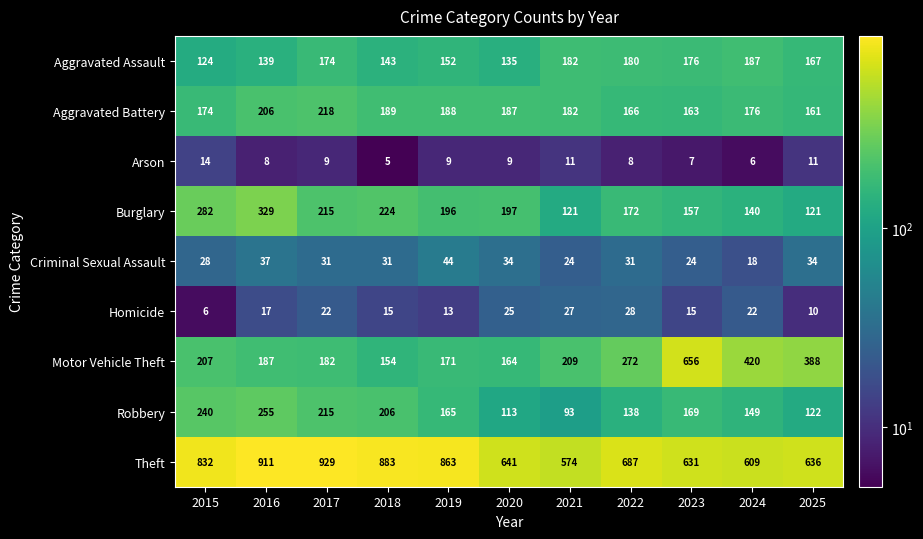

What is the difference between the second highest and minimum values in the Motor Vehicle Theft series?

266